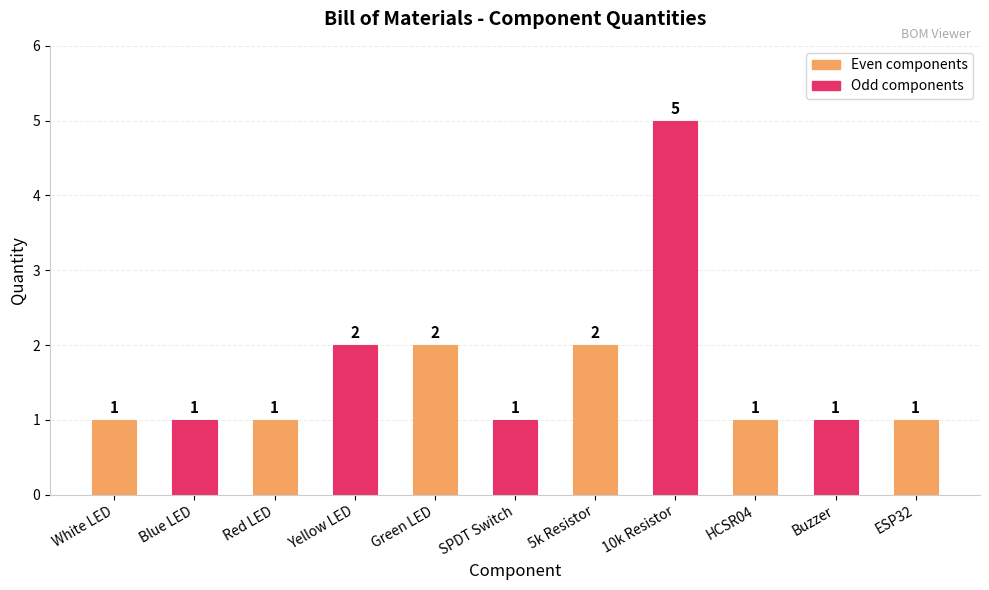

What is the maximum value shown in the chart?

5